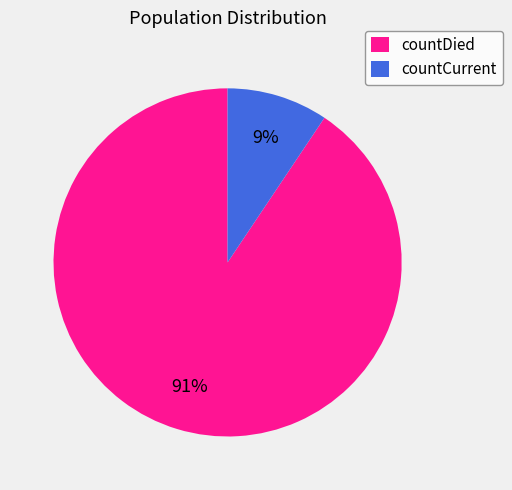

Between countCurrent and countDied, which is larger?

countDied